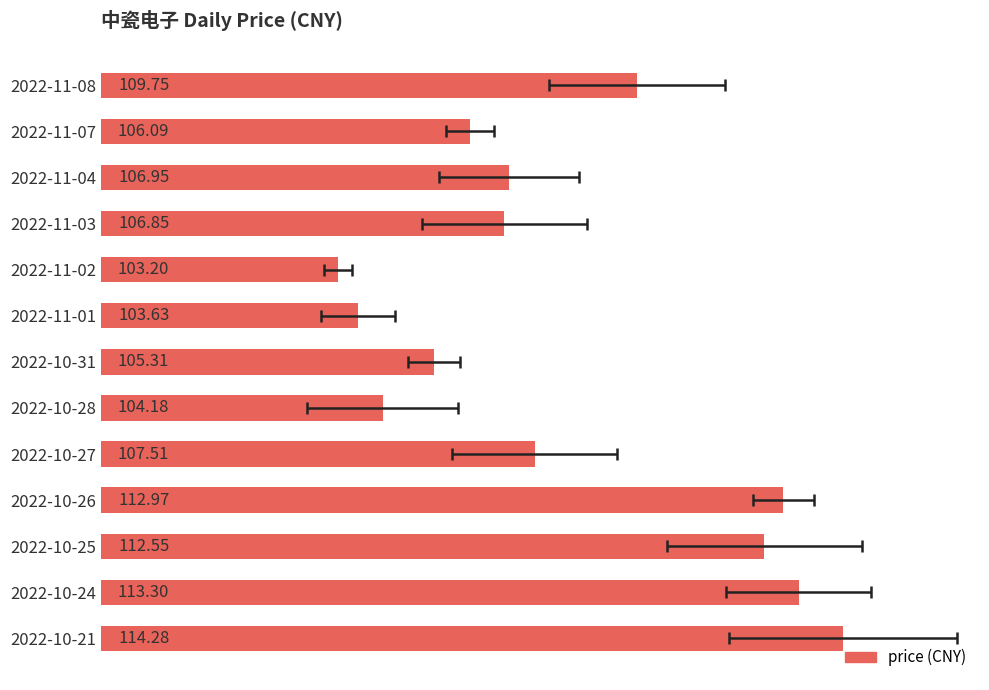

Reading left to right, transcribe all the data shown in this chart.

109.8	106.1	107.0	106.8	103.2	103.6	105.3	104.2	107.5	113.0	112.5	113.3	114.3